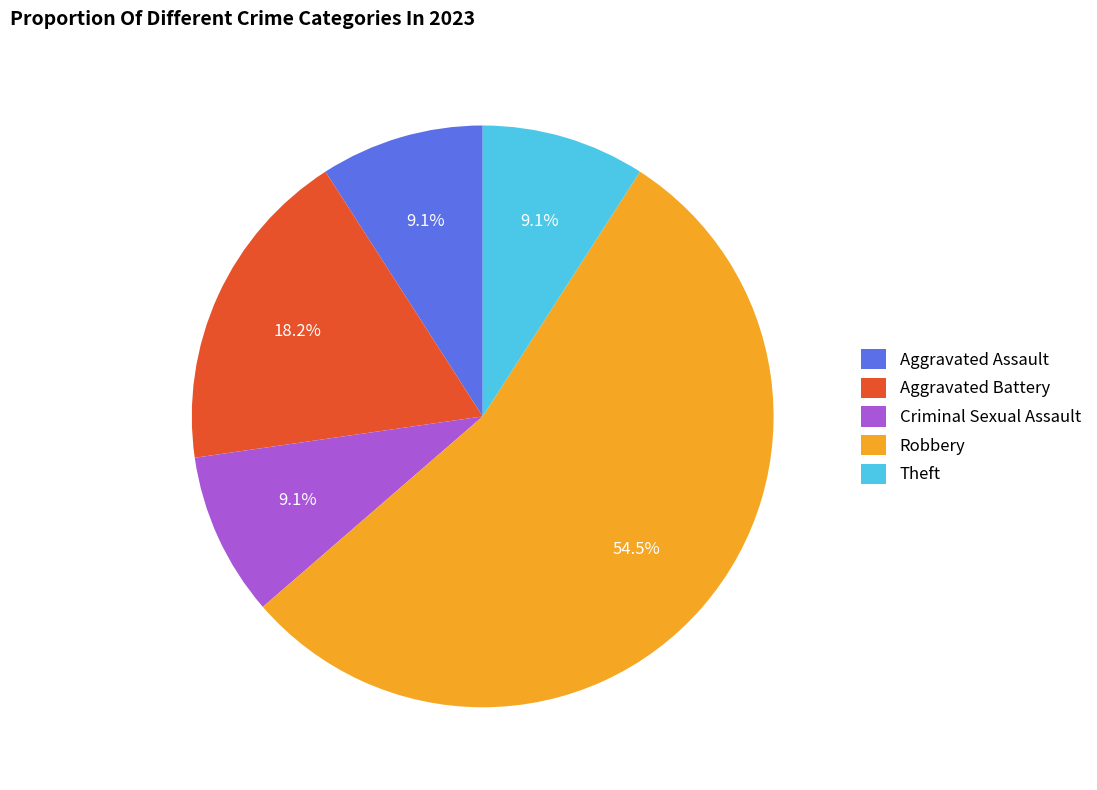

To the nearest percent, what is the average slice percentage?

20%